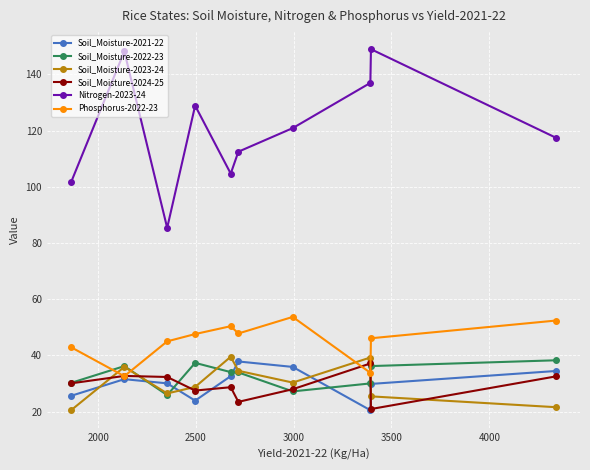

True or false: Phosphorus-2022-23 and Soil_Moisture-2024-25 intersect in this chart.

True